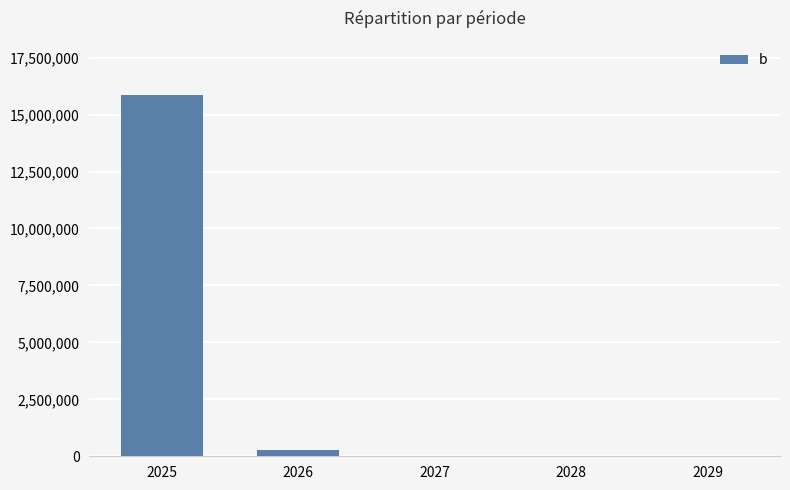

Is it true that the value at 2026 is 261321.9?

True